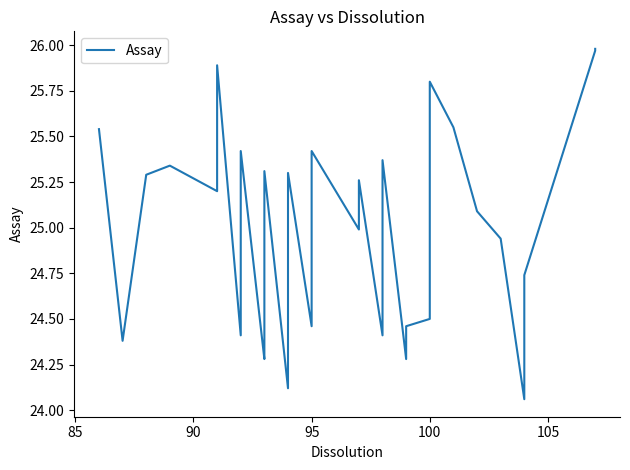

How many interior local peaks (higher than both neighbors) does the data have?

9